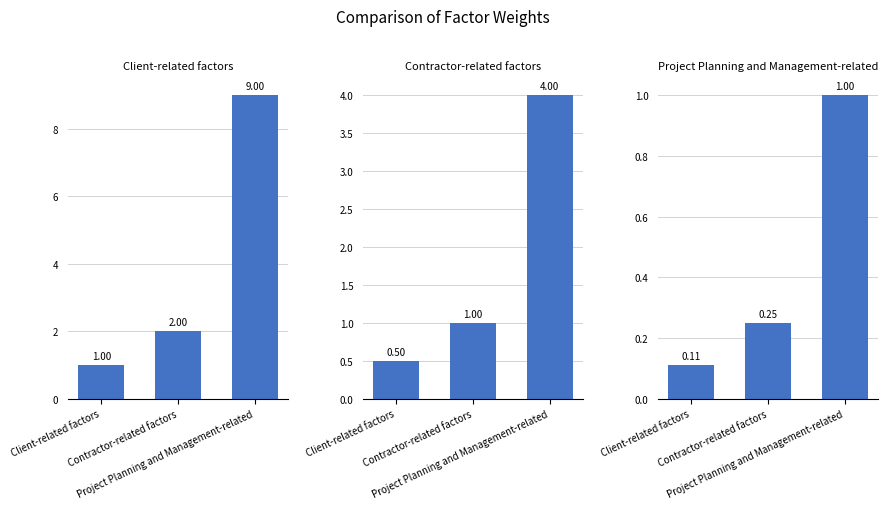

Are the bars horizontal?

No